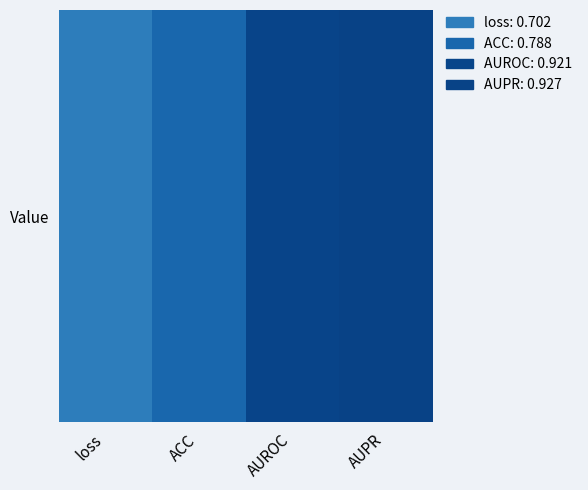

The chart shows a value of 0.8 at ACC. True or false?

True